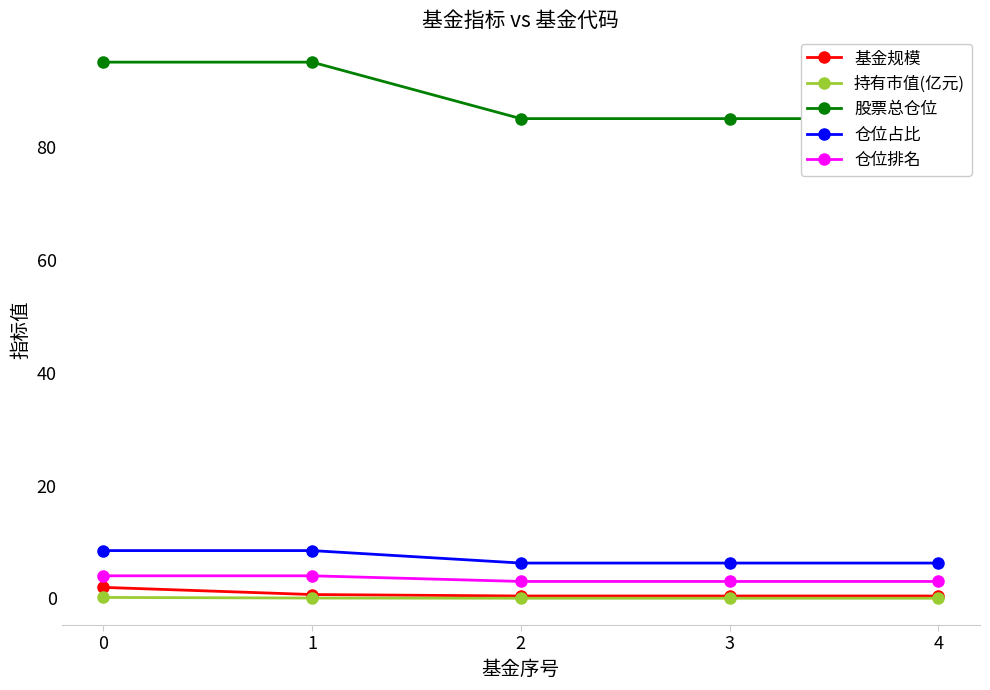

Is the value of 基金规模 at 1 greater than the value of 仓位排名 at 4?

No